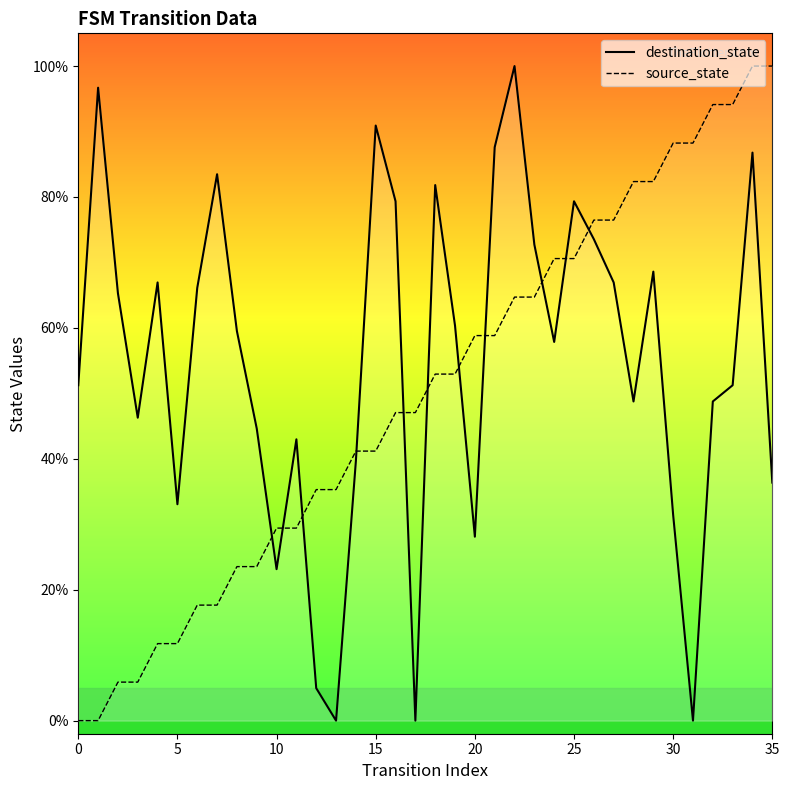

What is the sum of all source_state values?

1800.0